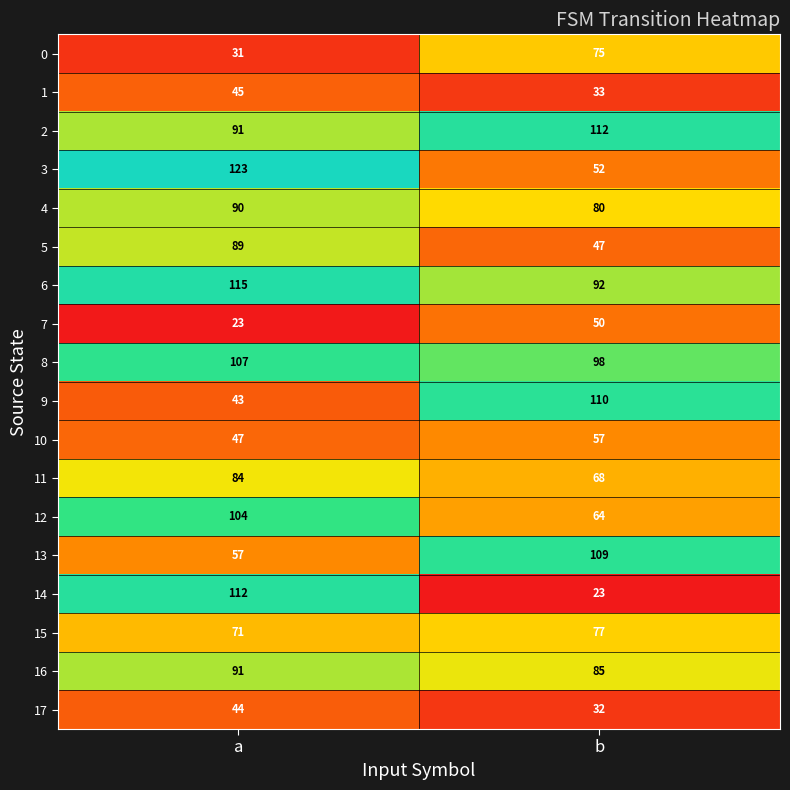

What is the difference between the highest and lowest values at a?

100